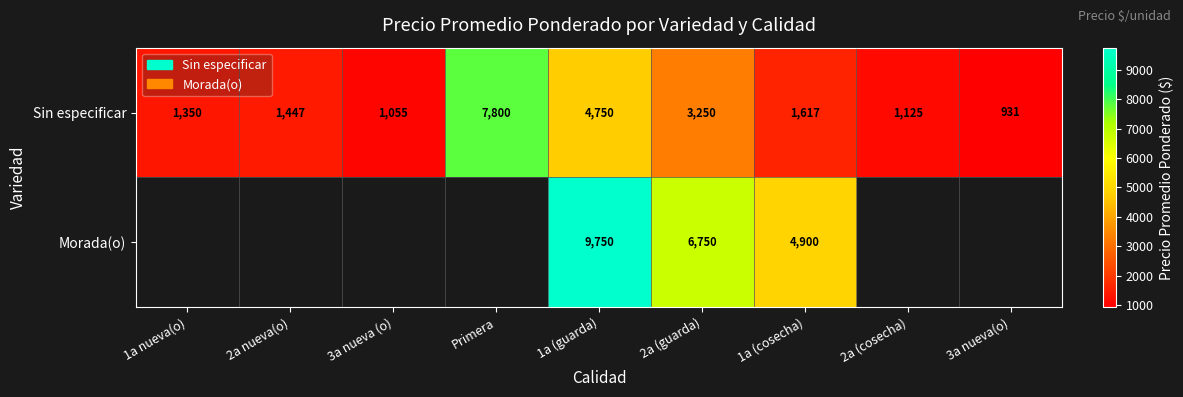

Is it true that Sin especificar equals 4750 at 1a (guarda)?

True